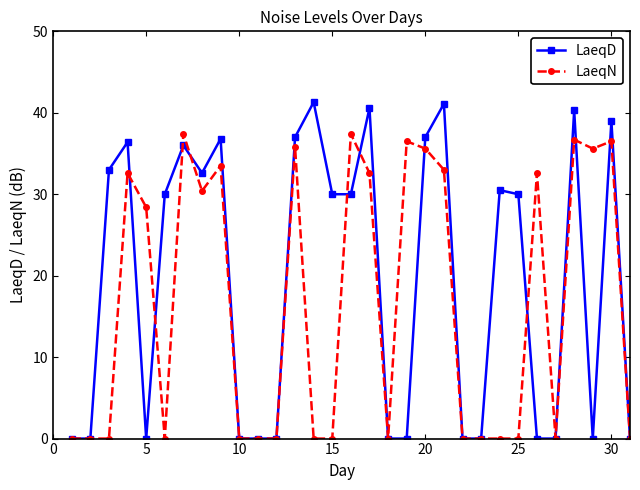

What is the average value of the LaeqN series?

16.6